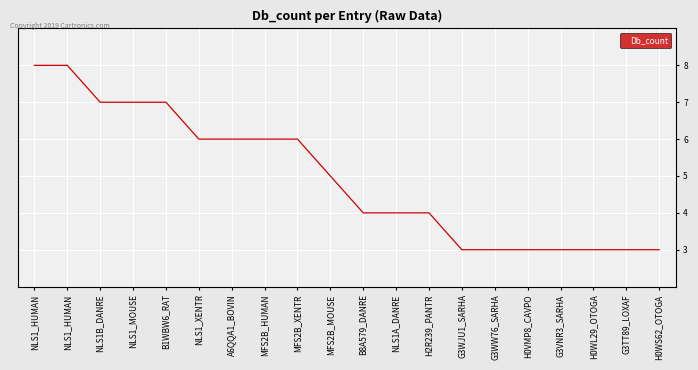

What is the value of the 20th point from the left?

3